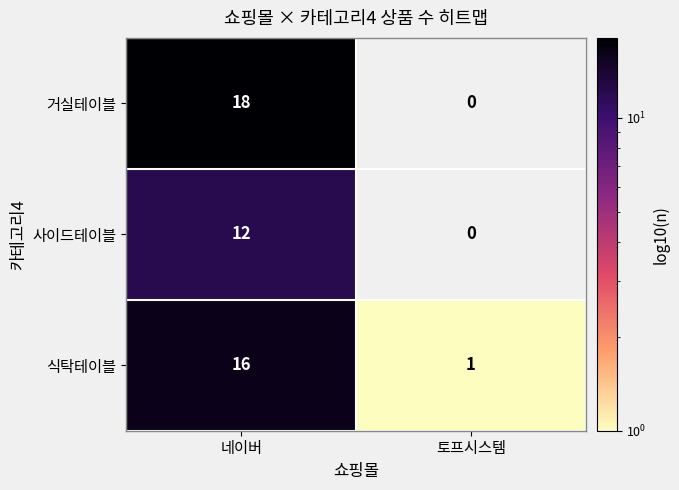

List the series in order of their overall mean, highest first.

거실테이블, 식탁테이블, 사이드테이블